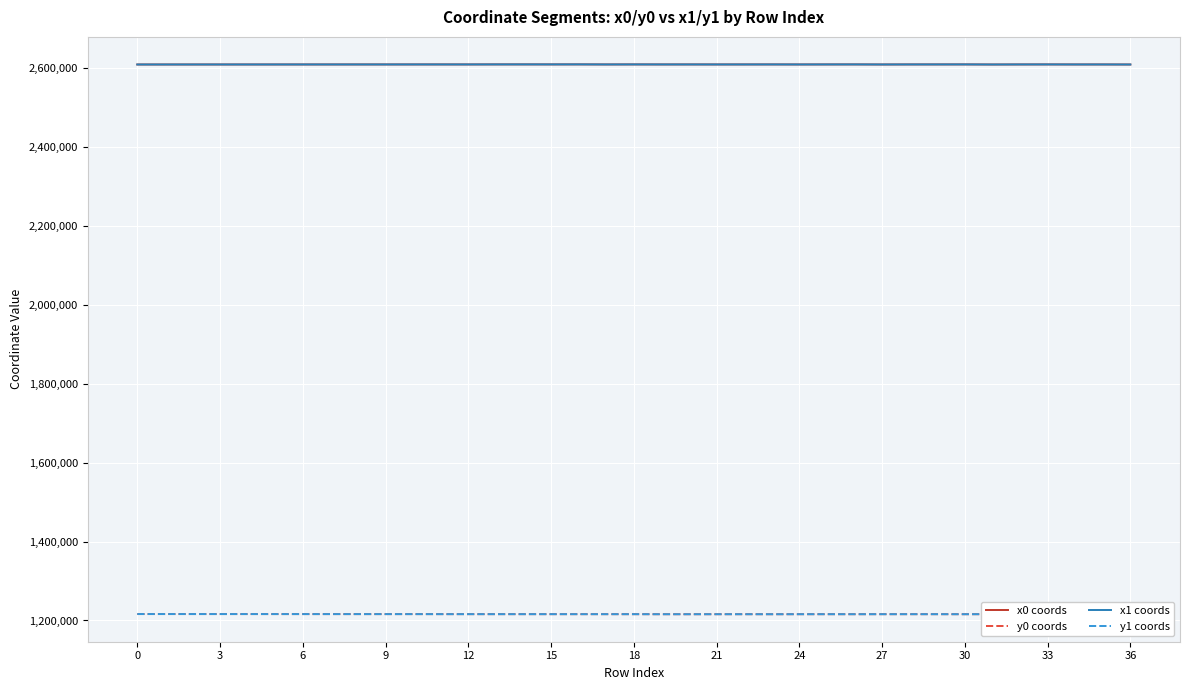

Is this an area chart (filled region under the line)?

No